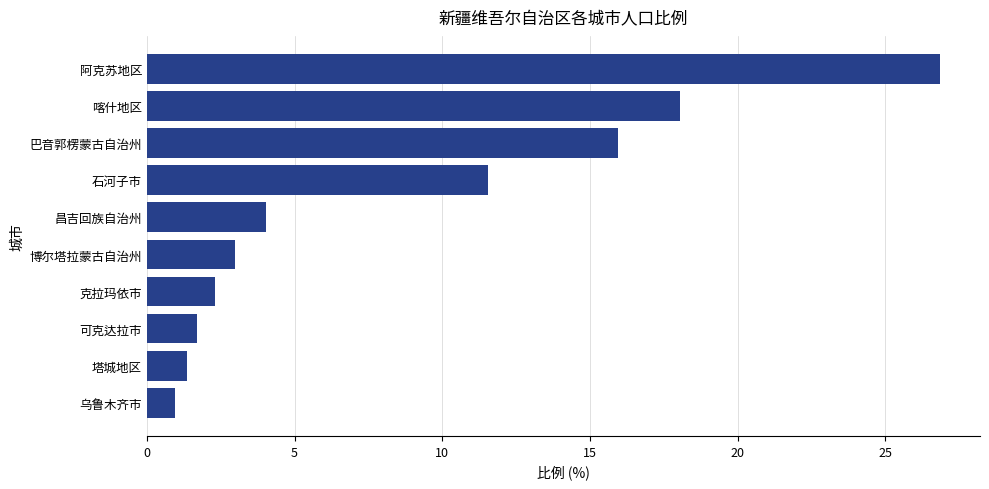

True or false: the data shows 1.7 at 可克达拉市.

True